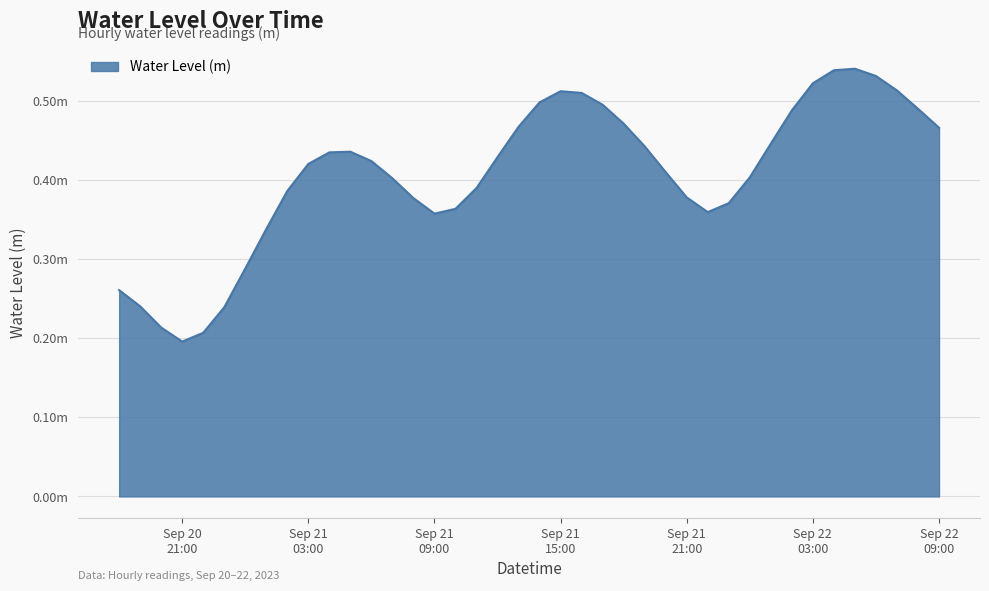

At which category does the data reach its first local valley?

Sep 20
21:00